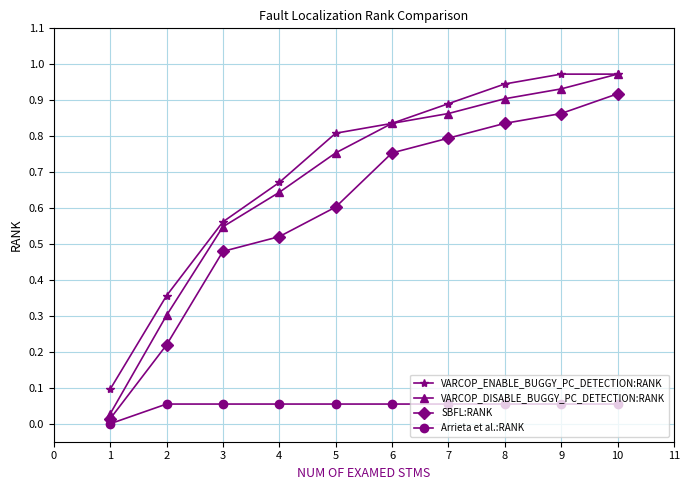

At which label is VARCOP_ENABLE_BUGGY_PC_DETECTION:RANK closest to 0?

1